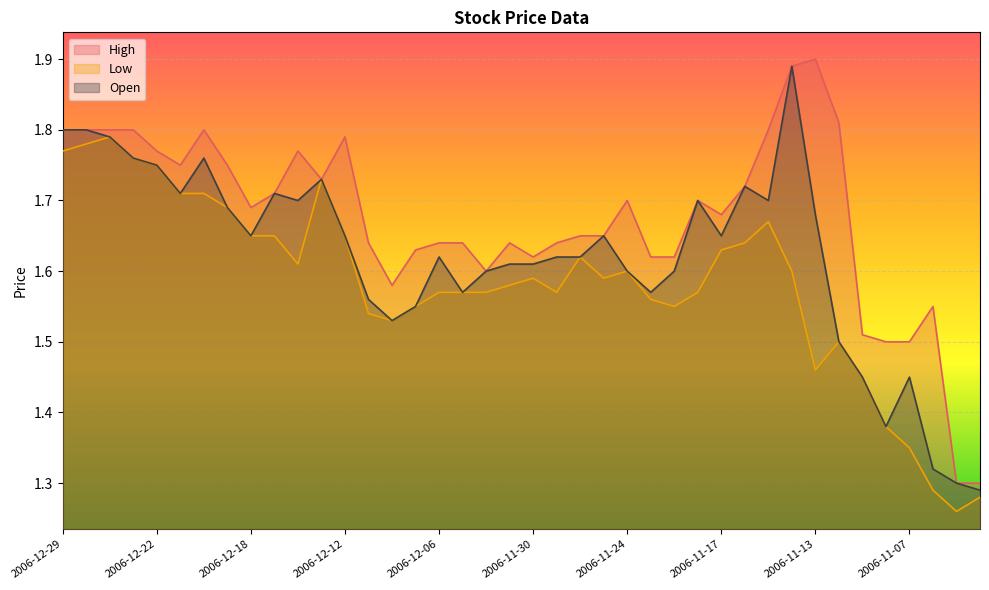

What is the value of the Low point at the 4th from the left?

1.8